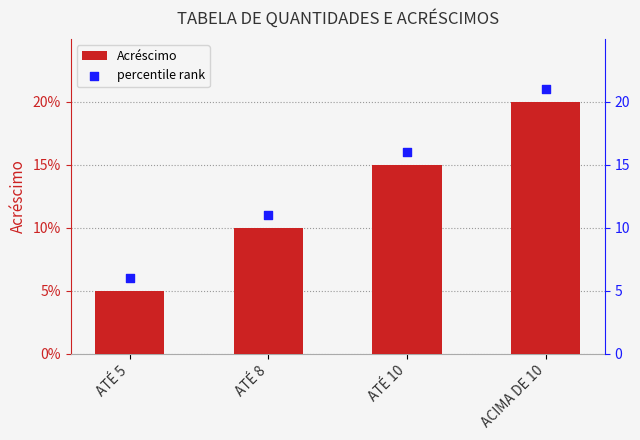

Is the value of percentile rank at ACIMA DE 10 greater than the value of Acréscimo at ACIMA DE 10?

Yes